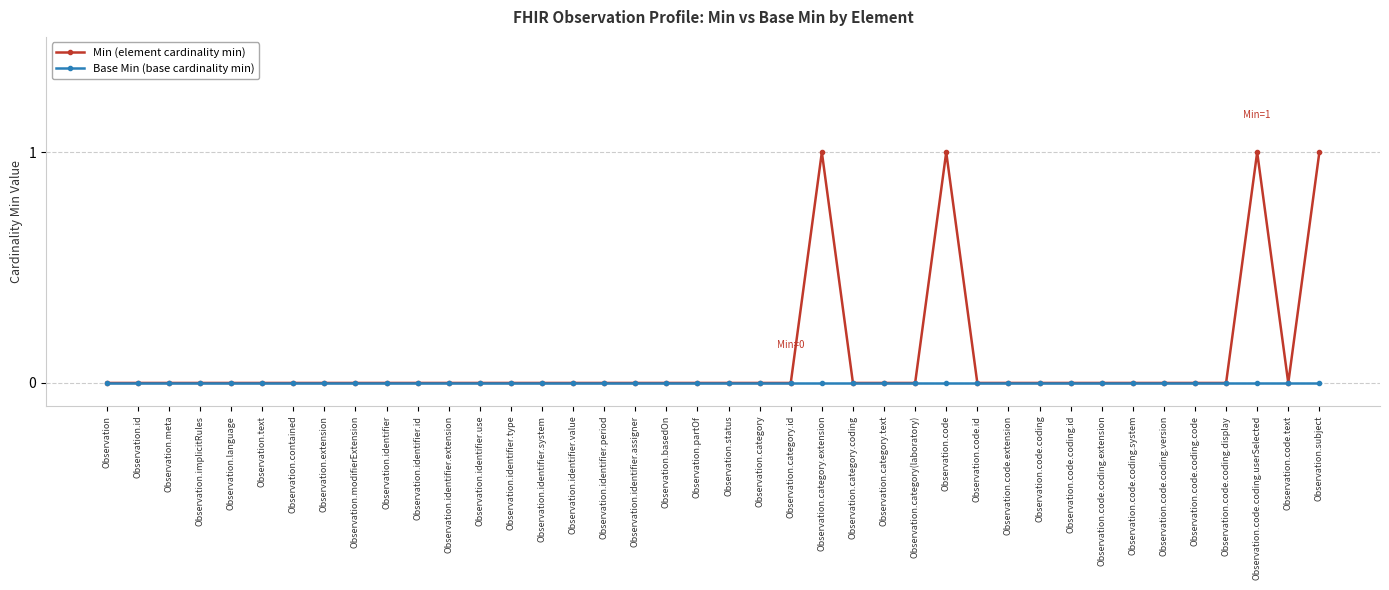

Rank the series by their average value, from lowest to highest.

Base Min (base cardinality min), Min (element cardinality min)